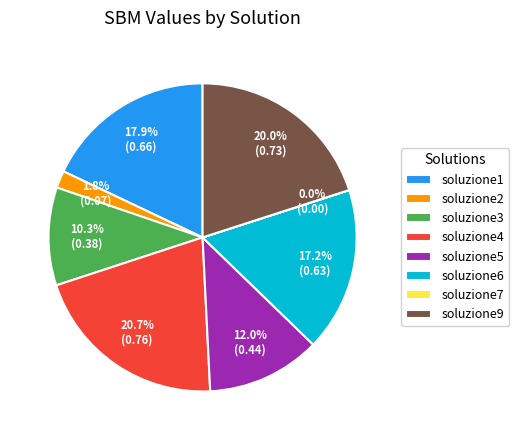

What percentage do soluzione5 and soluzione4 together represent?

32.7%